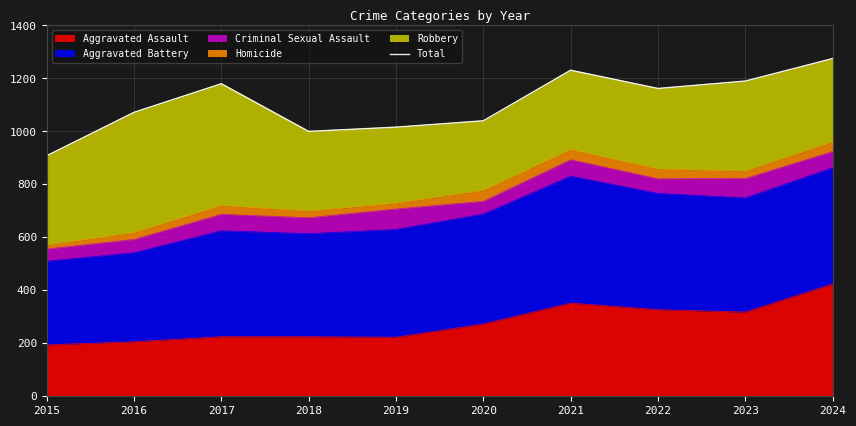

What is the ratio of the value at 2017 to the value at 2020?

1.1